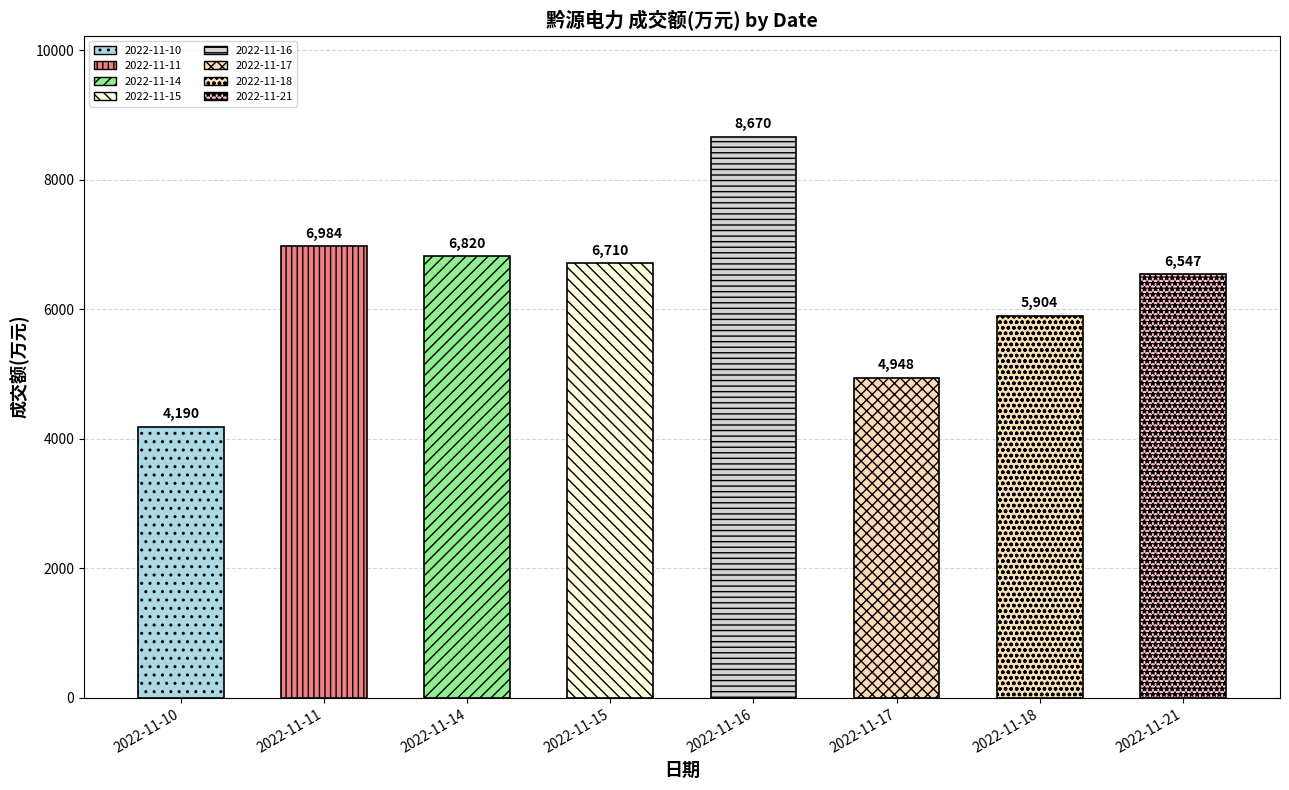

What is the difference between the maximum and minimum values?

4480